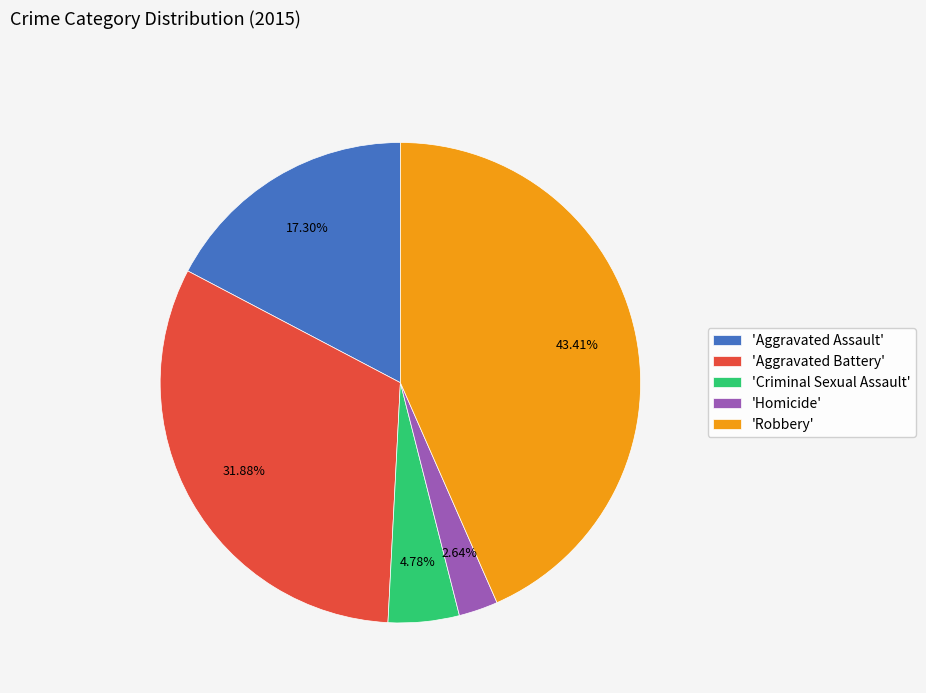

Is the sum of 'Aggravated Assault' and 'Aggravated Battery' greater than half?

No